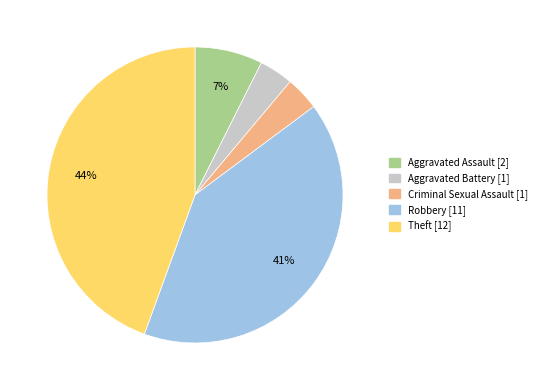

Count the number of slices in the pie.

5